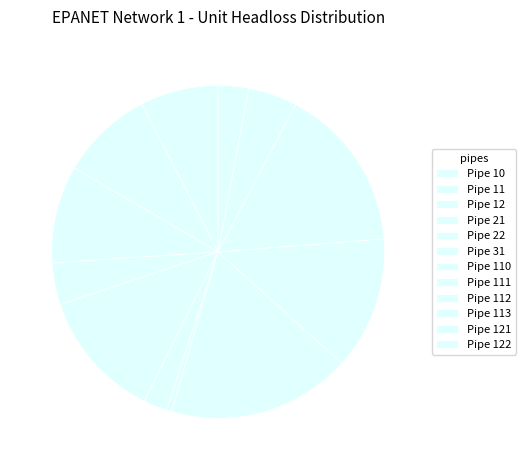

Count the number of slices in the pie.

12